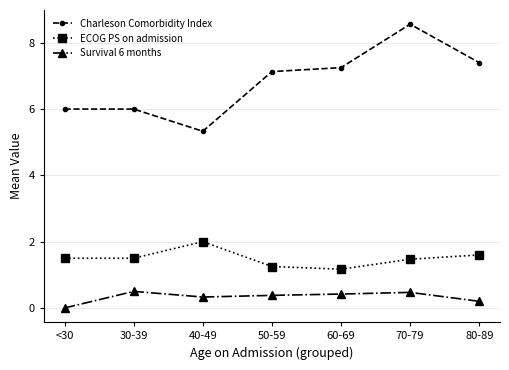

What is the value of the ECOG PS on admission point at the 2nd from the left?

1.5